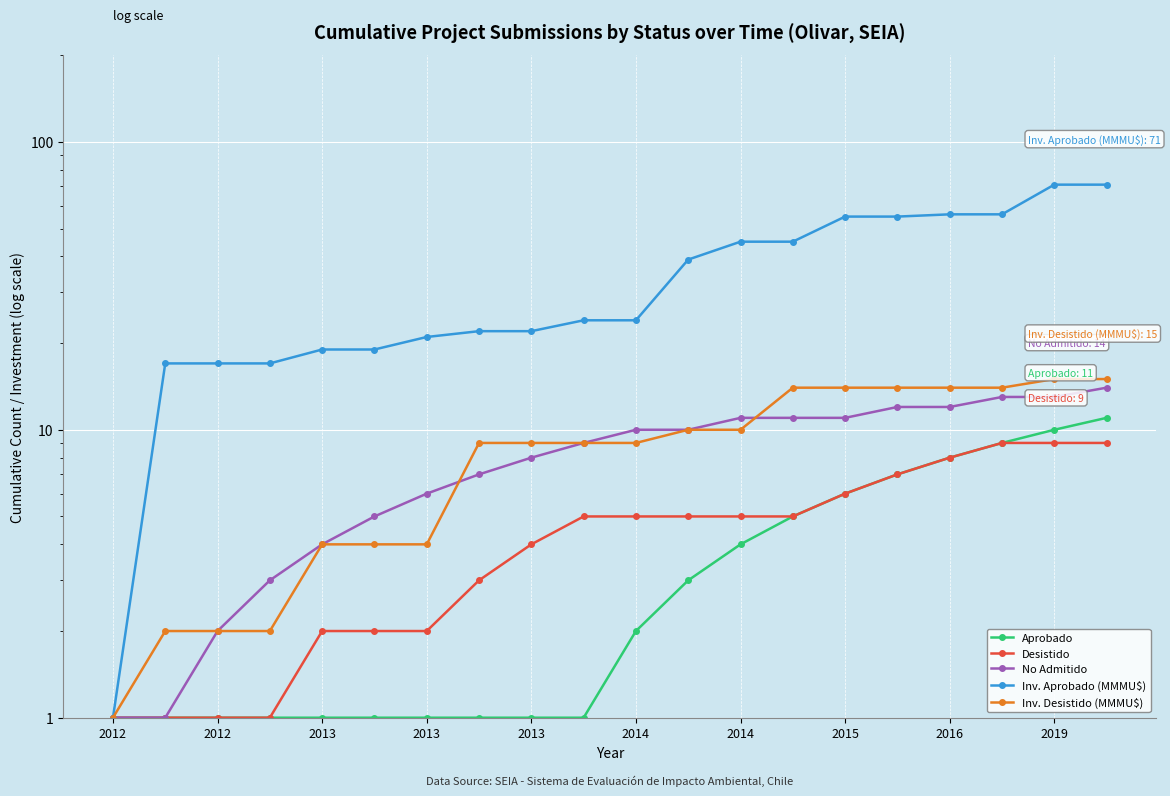

At which label does Inv. Desistido (MMMU$) first exceed 9?

11